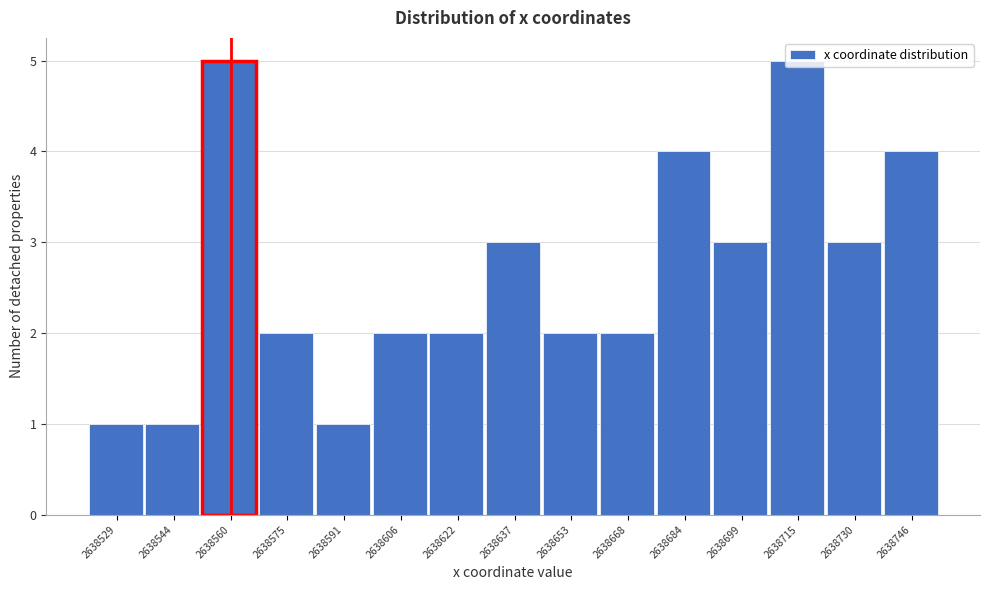

Between 2638730 and 2638746, which is larger?

2638746